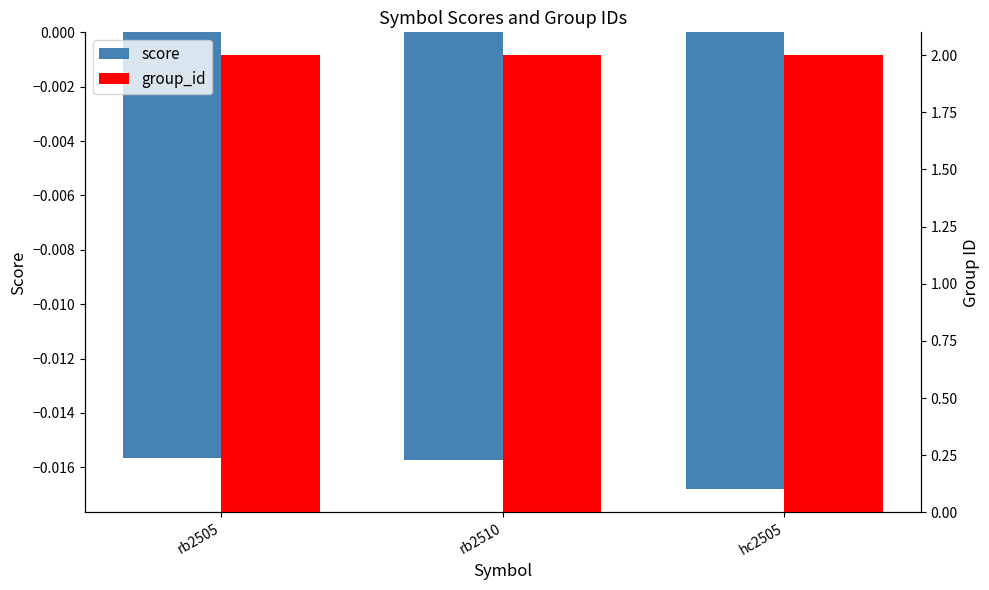

What is the total value across all series at rb2505?

2.0